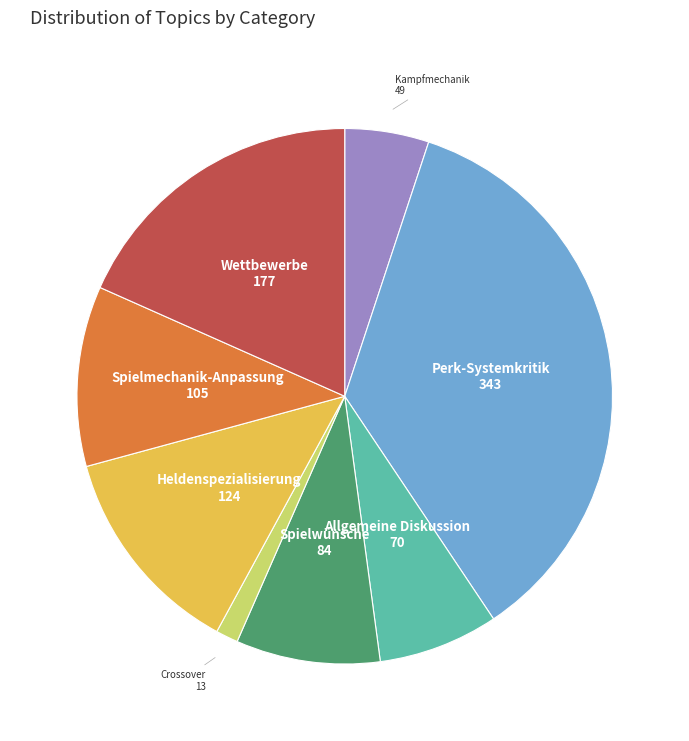

Which category has the smallest portion of the pie?

Crossover